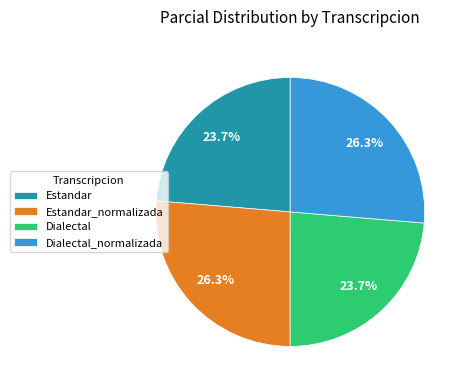

True or false: Dialectal accounts for 16% of the total.

False